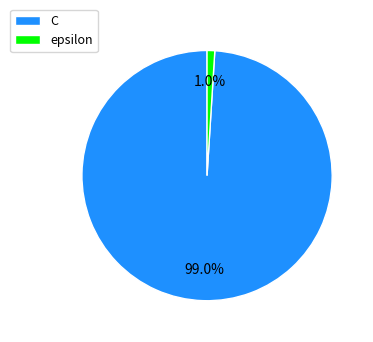

Between epsilon and C, which is larger?

C